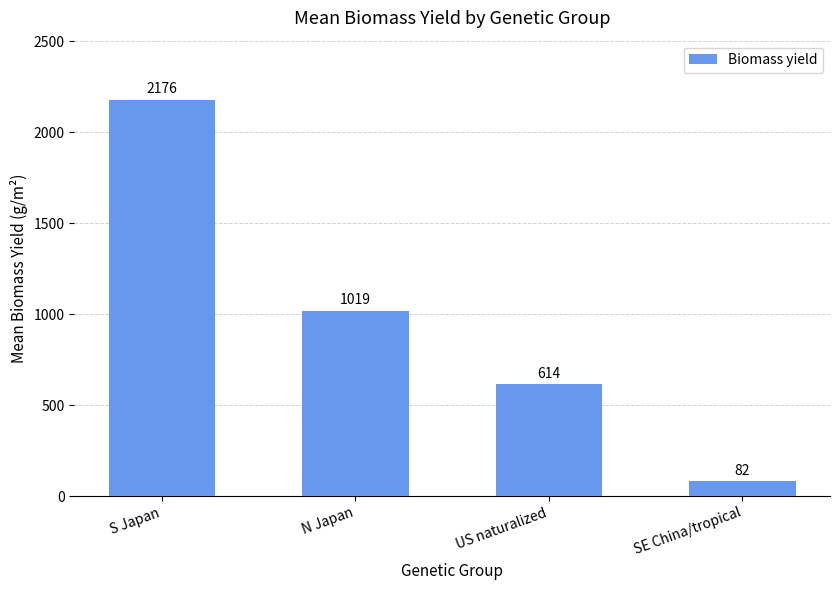

What is the label of the 2nd bar from the left?

N Japan